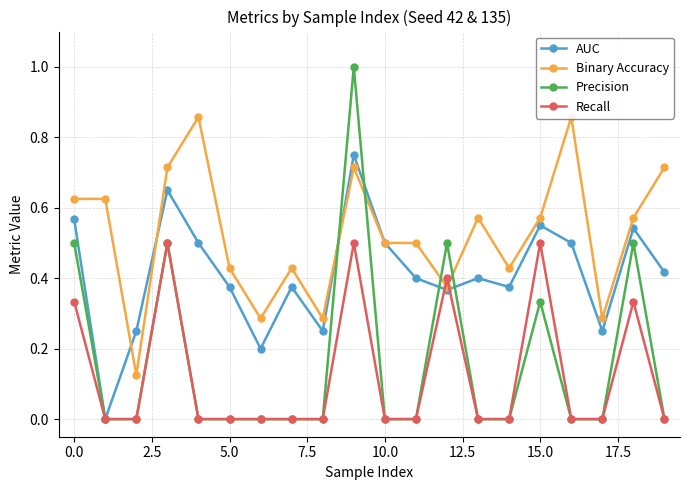

True or false: AUC has more than 0 interior local peaks.

True